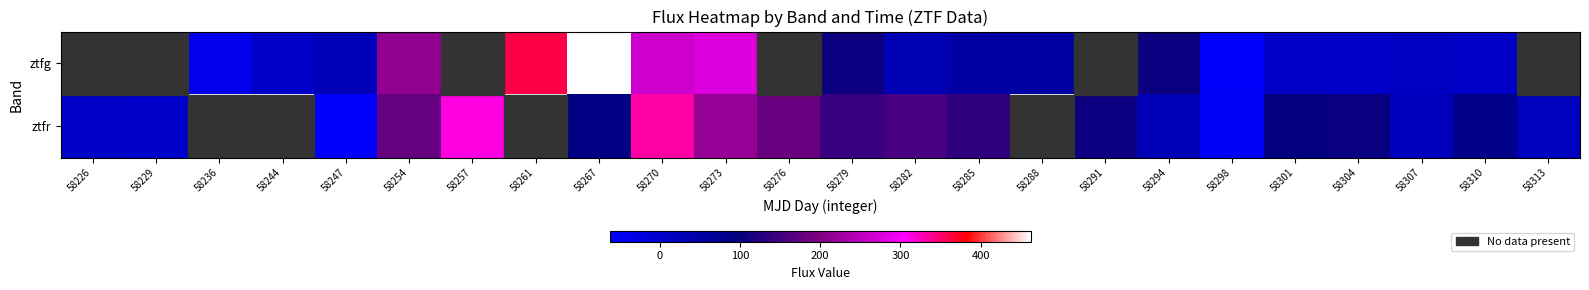

How many values in ztfr are below zero?

2